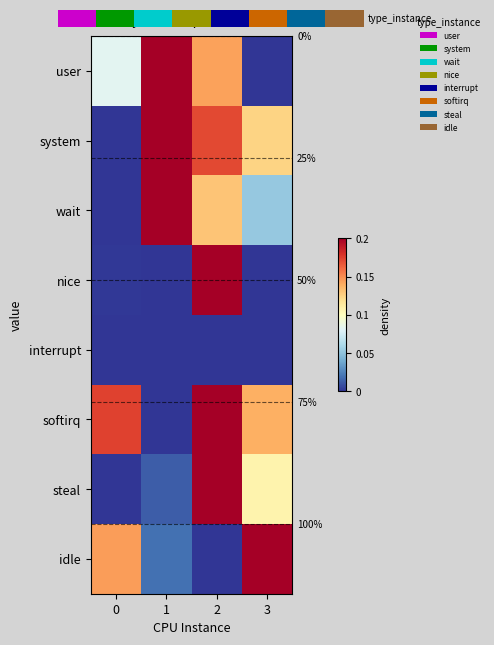

What is the total value across all series at 3?

3.1